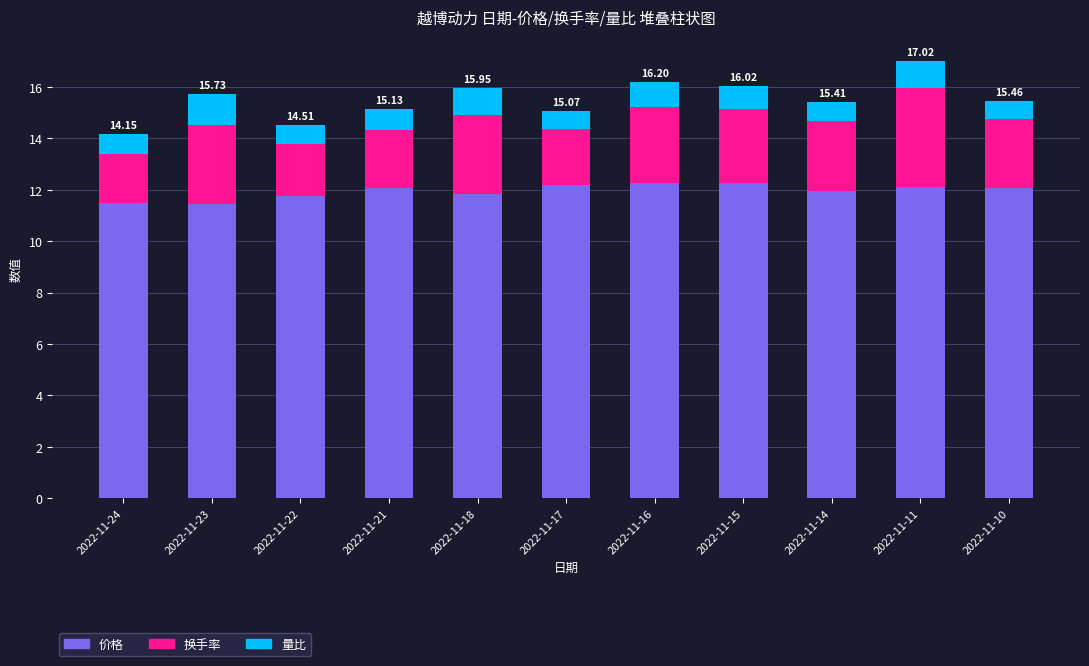

What is the average value of the 价格 series?

12.0